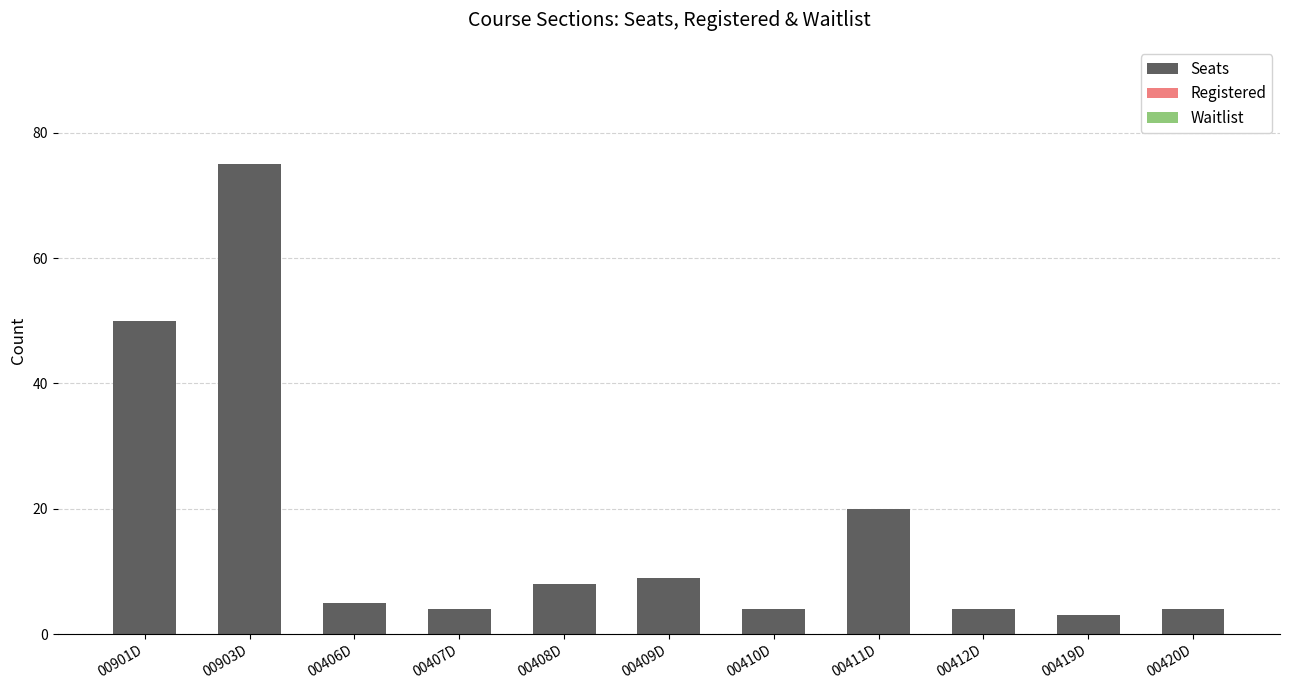

Count the number of data series in this chart.

1